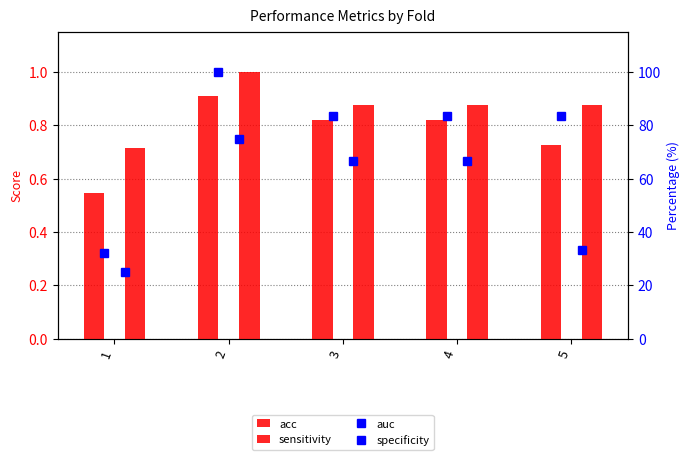

What is the difference between the maximum and minimum values in the specificity series?

50.0